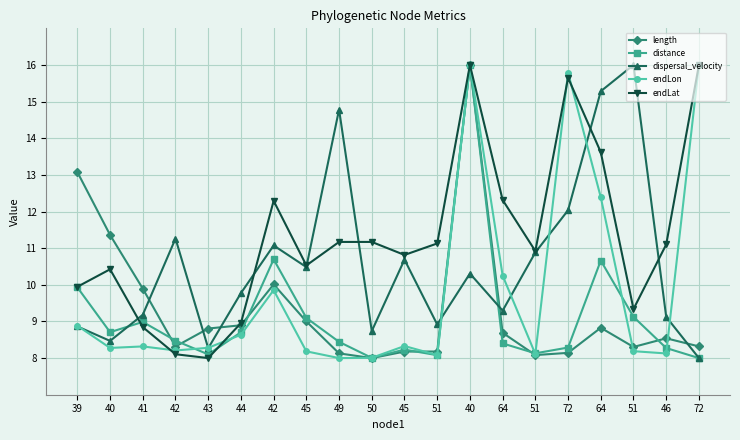

In endLon, how many points are higher than both neighbors (excluding endpoints)?

5